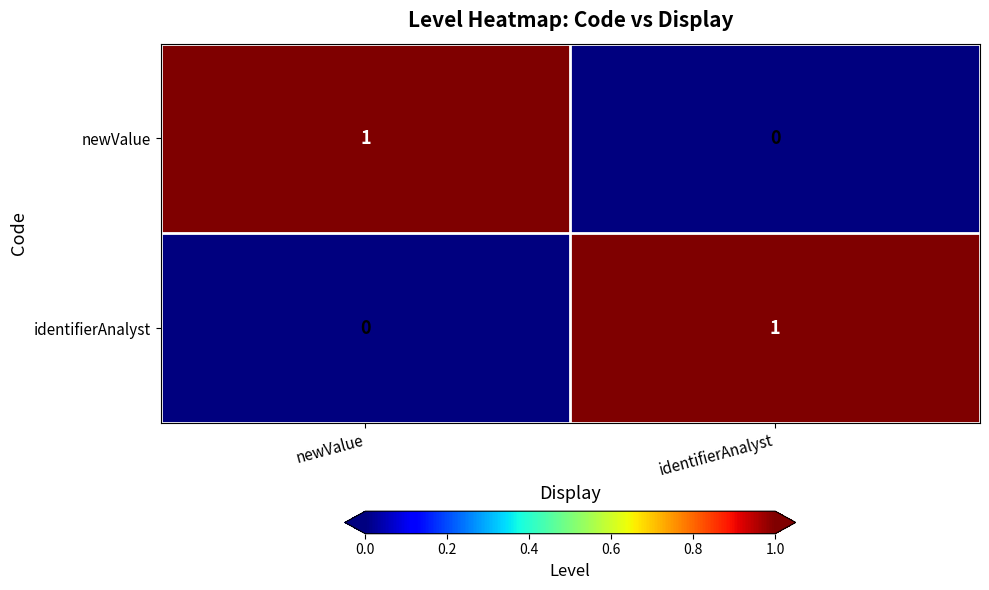

Reading right to left, list all the values displayed in this chart.

newValue: 0	1
identifierAnalyst: 1	0